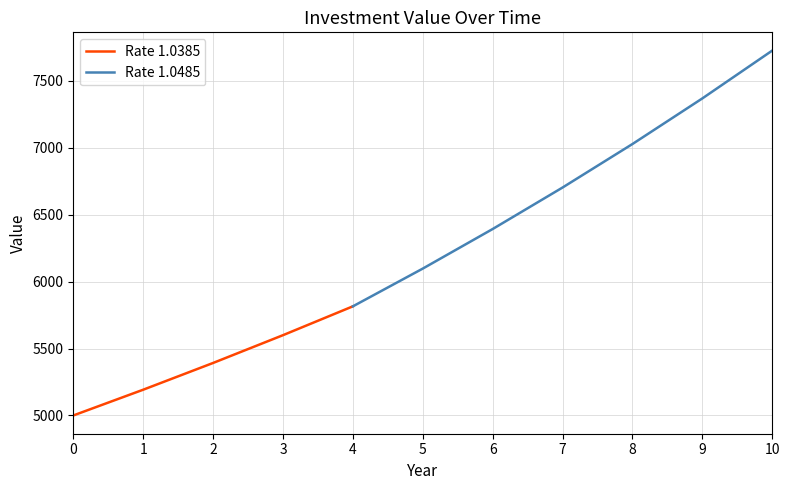

Where does the data first go above 6097?

5